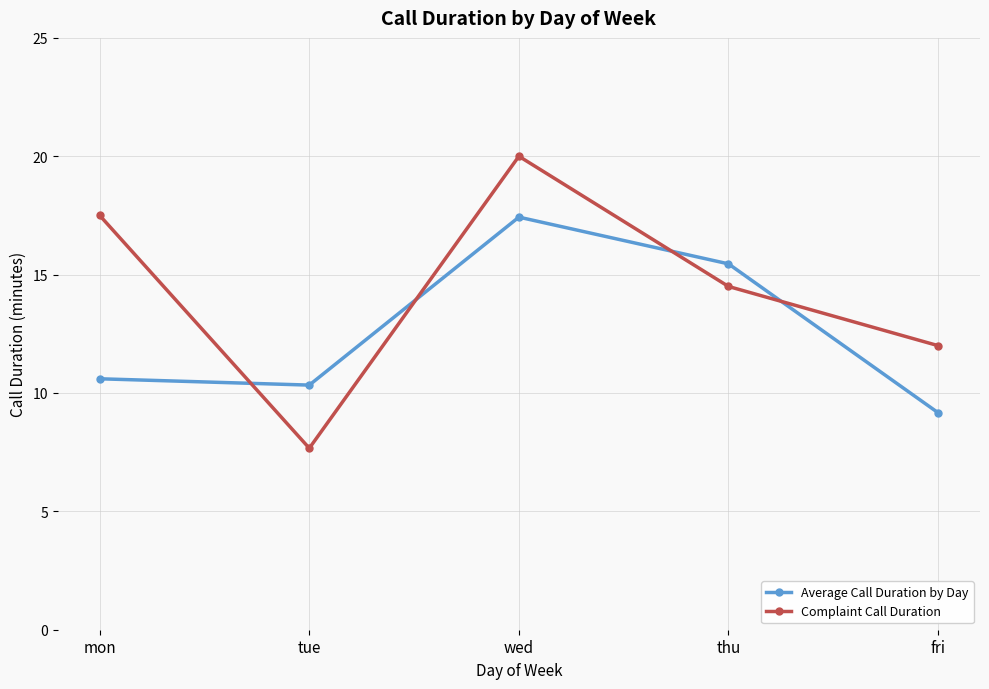

What position from the left is fri?

5